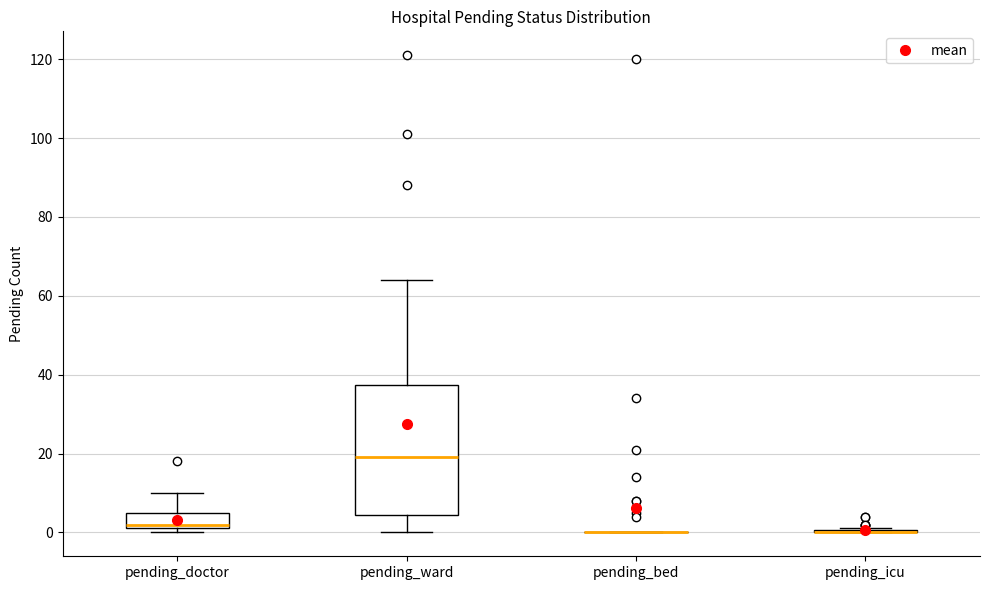

Reading left to right, transcribe this box plot: for each box, give where its median line is, the range the box spans, and where its two whiskers end, as read against the y-axis. The values are not printed on the chart, so give them approximately, as read against the axis.

pending_doctor: median 2 (just above the box's lower edge), box 2 to 6, whiskers 0 to 10
pending_ward: median 20, box 4 to 38, whiskers 0 to 64
pending_bed: box collapsed to a line at 0, whiskers 0 to 0
pending_icu: box collapsed to a line at 0, whiskers 0 to 2